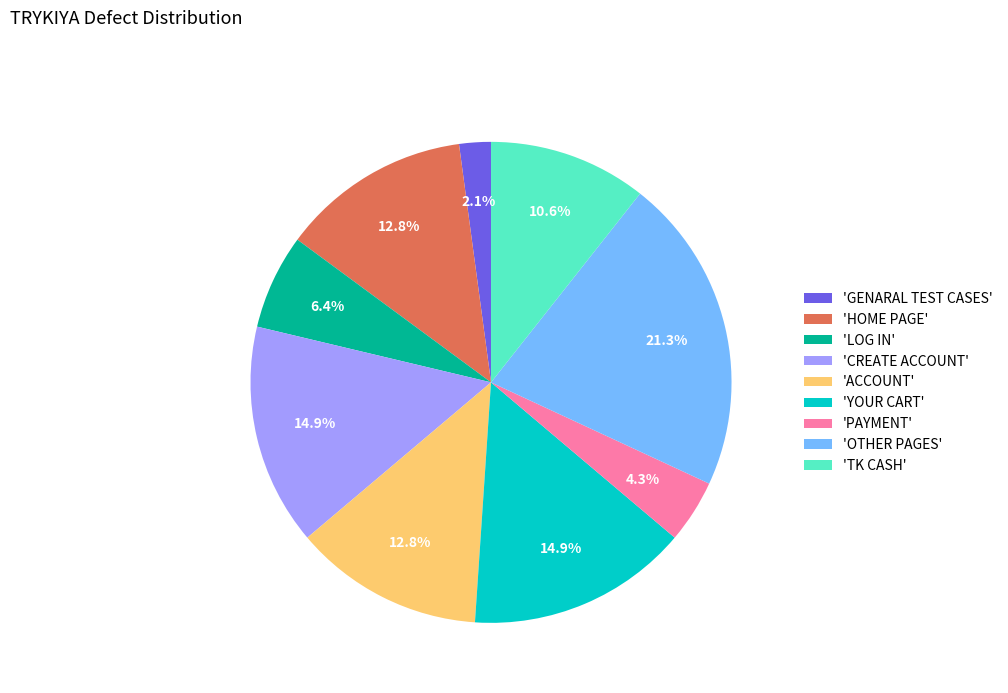

Combined, do 'TK CASH' and 'HOME PAGE' account for over 50%?

No